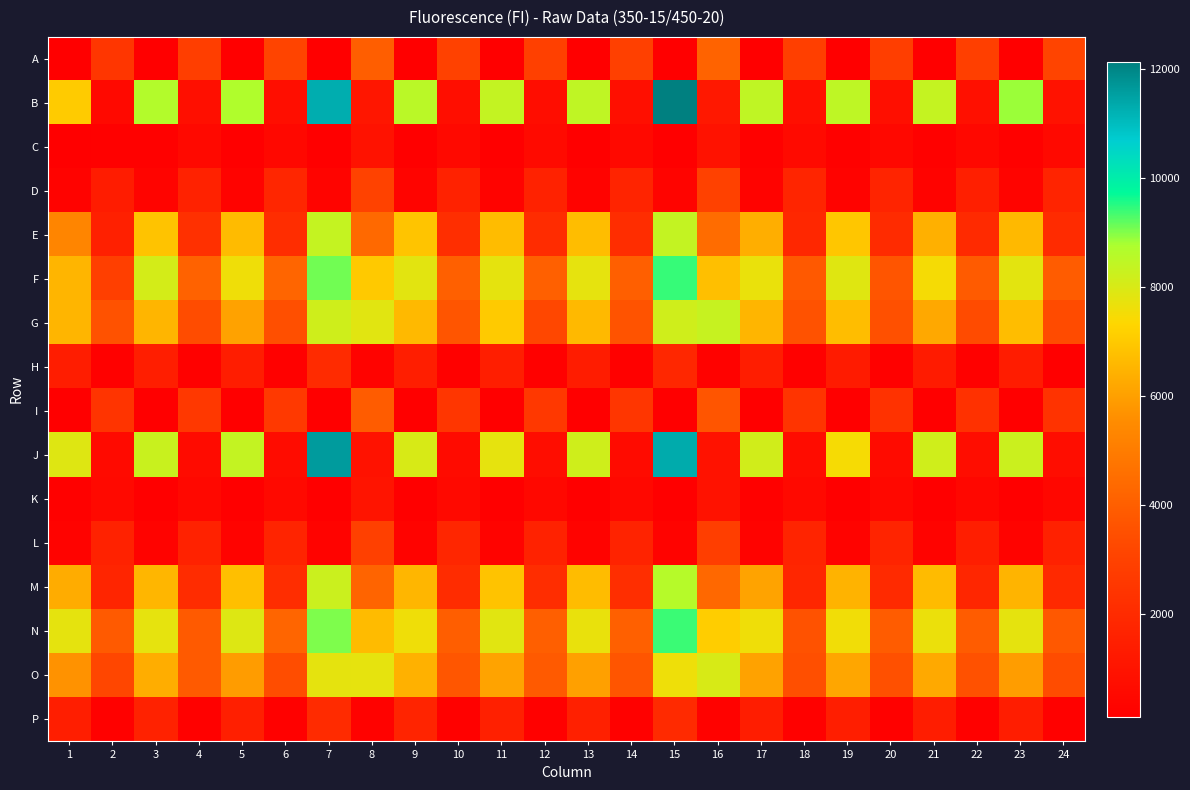

Rank the series by their maximum value, from highest to lowest.

B, J, F, N, M, E, G, O, A, I, D, L, P, H, K, C